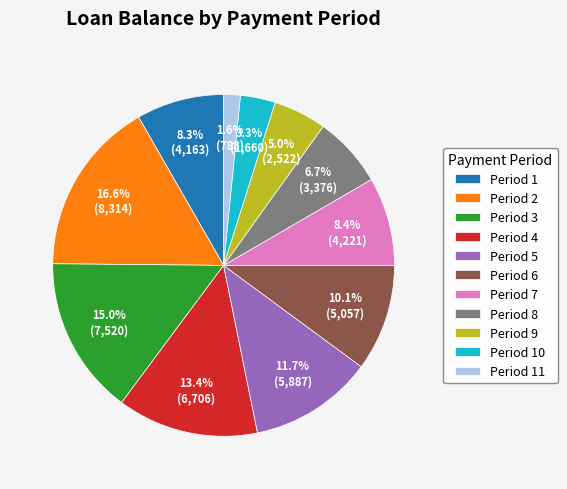

To the nearest percent, what is the average slice percentage?

9%